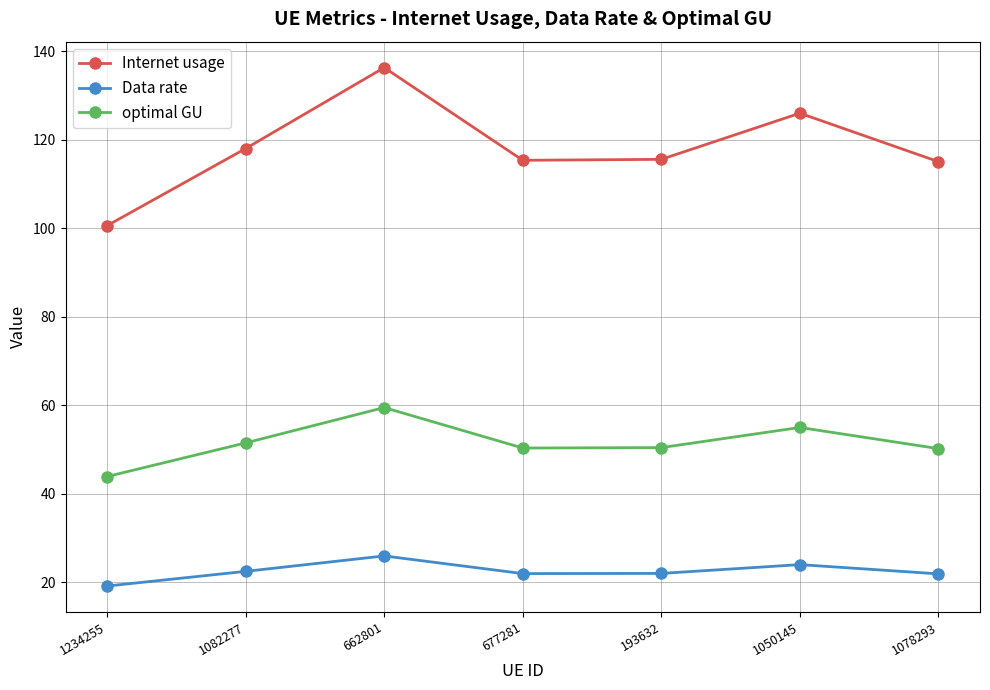

Rank the series by their maximum value, from highest to lowest.

Internet usage, optimal GU, Data rate